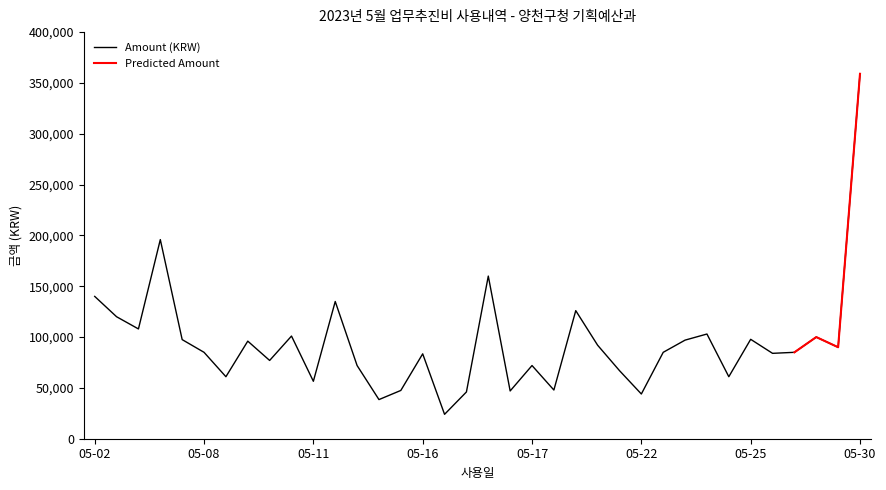

Which category has the highest value in the Amount (KRW) series?

05-30